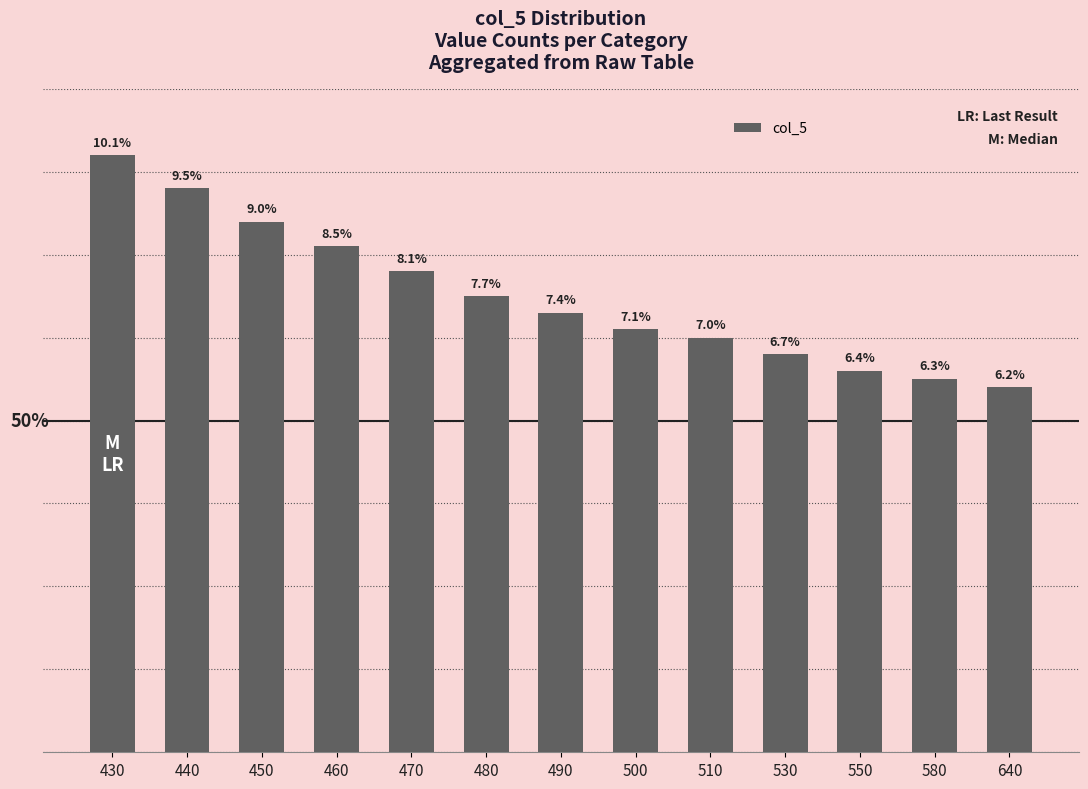

True or false: the data shows 1160 at 430.

False